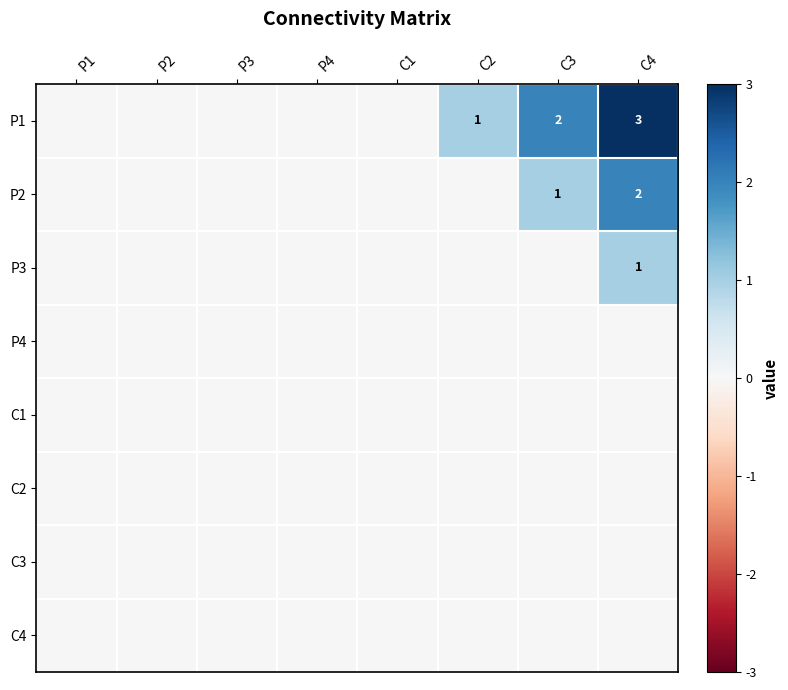

At how many categories does at least one series exceed 0?

3